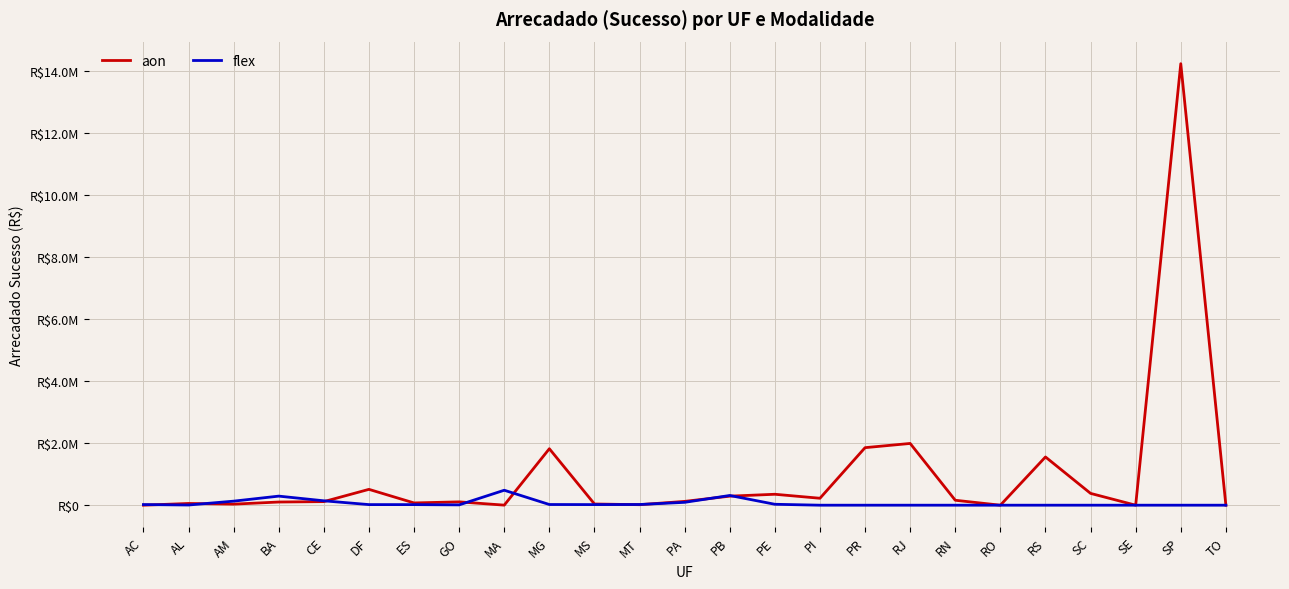

What is the sum of all flex values?

1621794.0